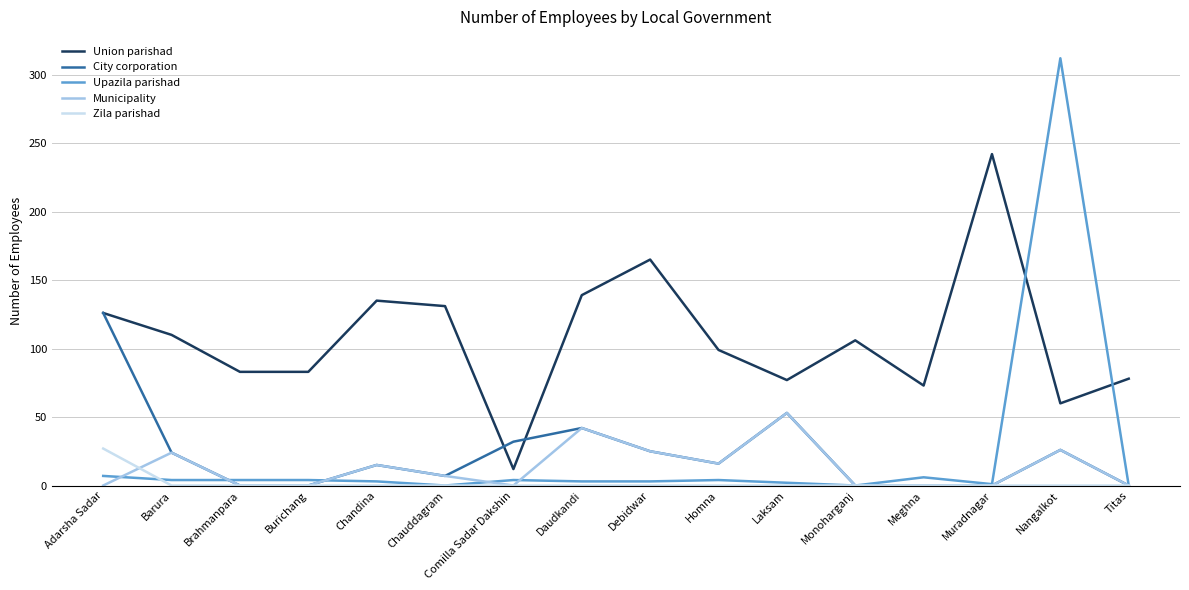

Which series has the widest spread of values?

Upazila parishad